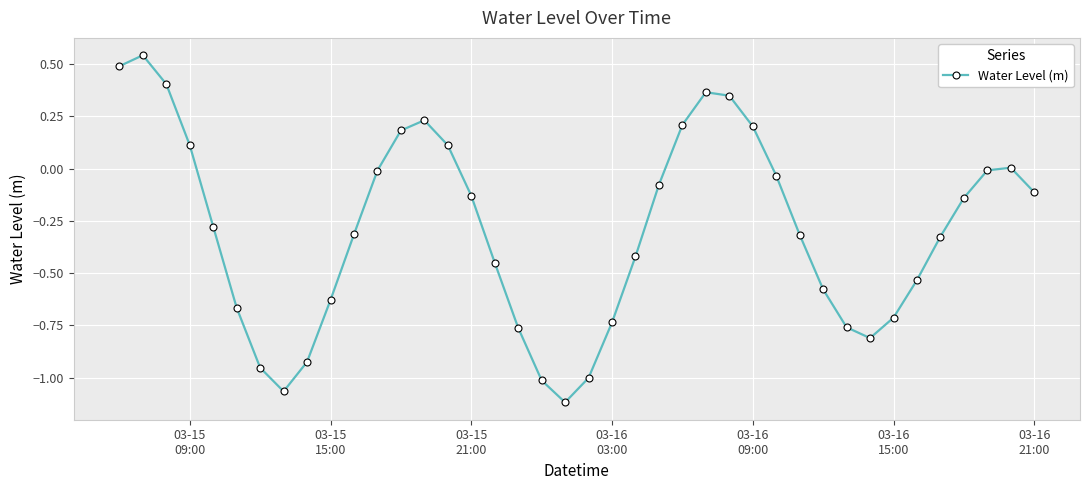

How many interior local peaks (higher than both neighbors) does the data have?

4